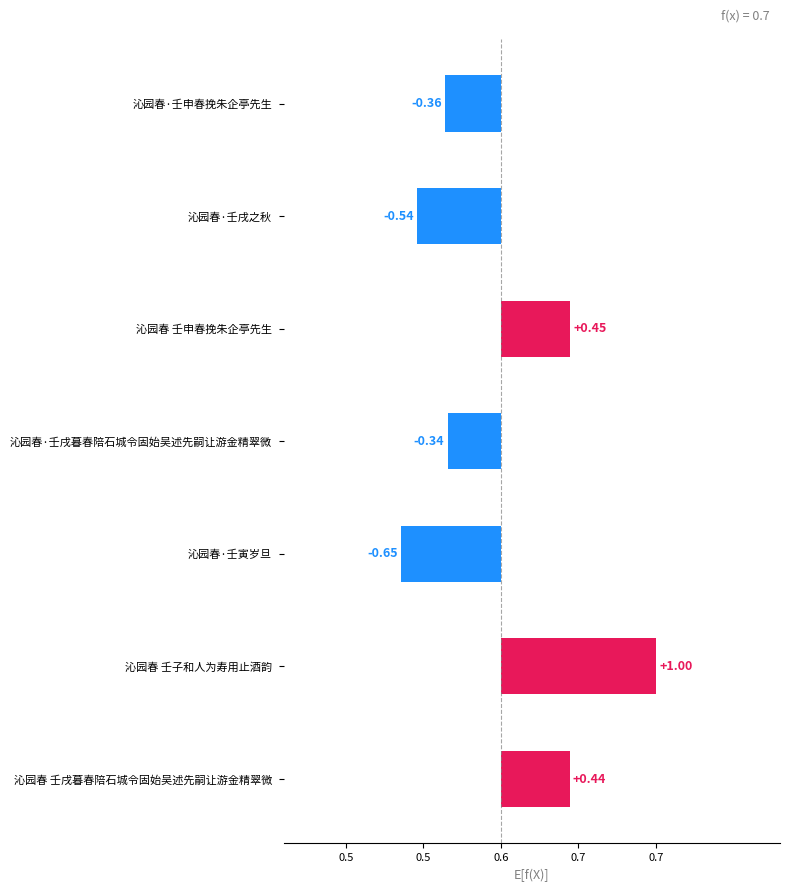

Does the chart contain any negative values?

Yes